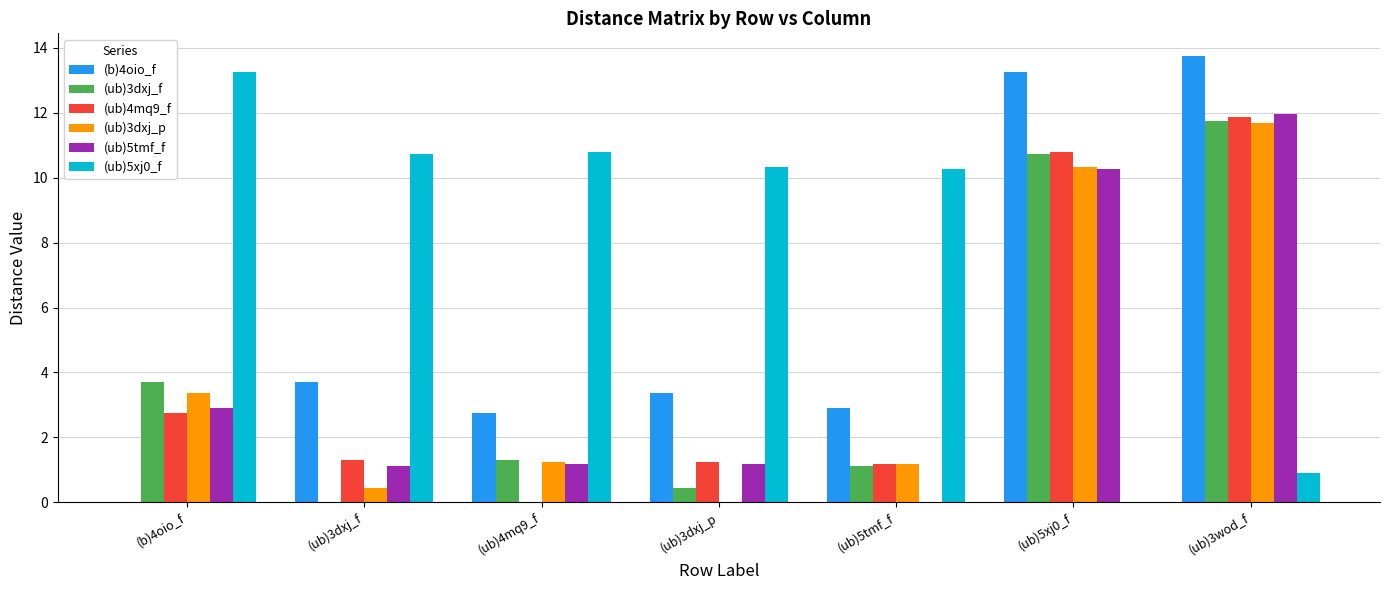

What is the greatest value displayed?

13.8